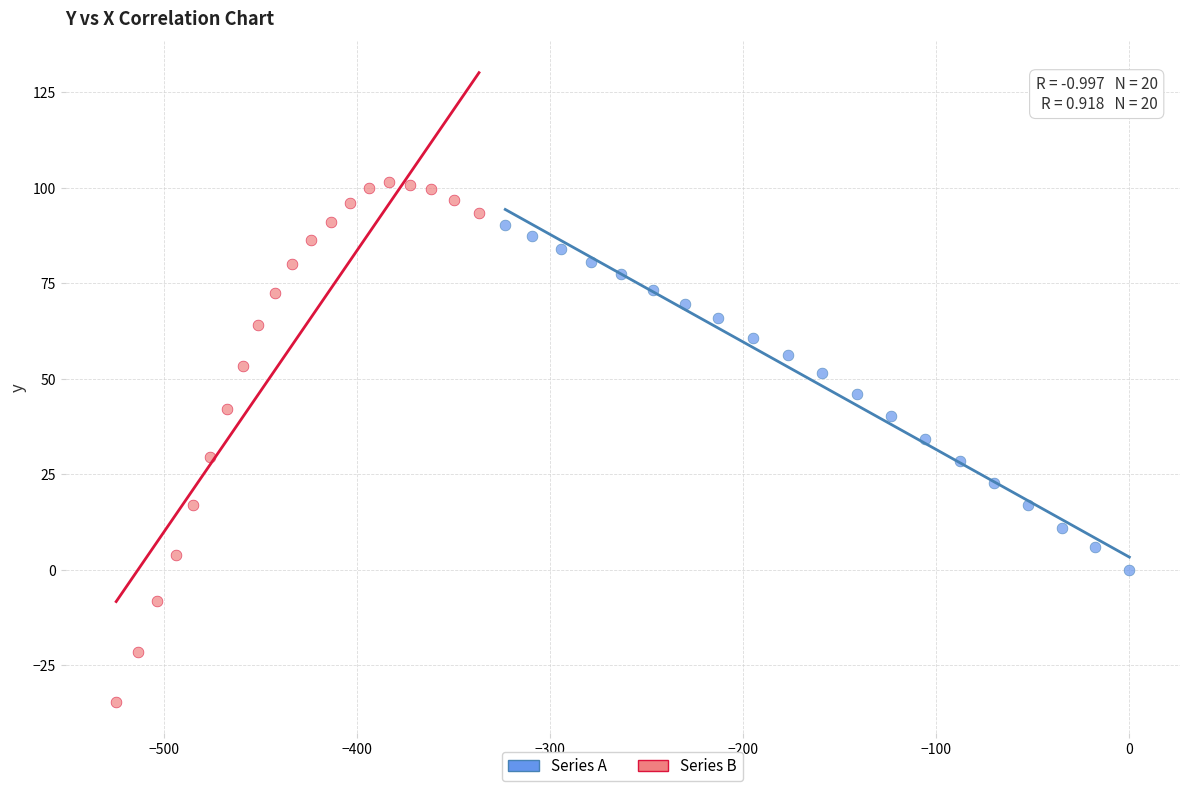

Which series contains the lowest Y value?

Series B